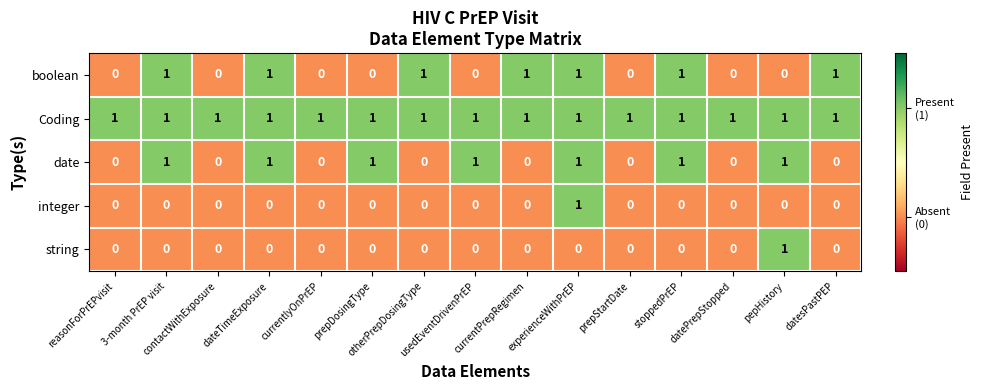

What is the sum of all Coding values?

15